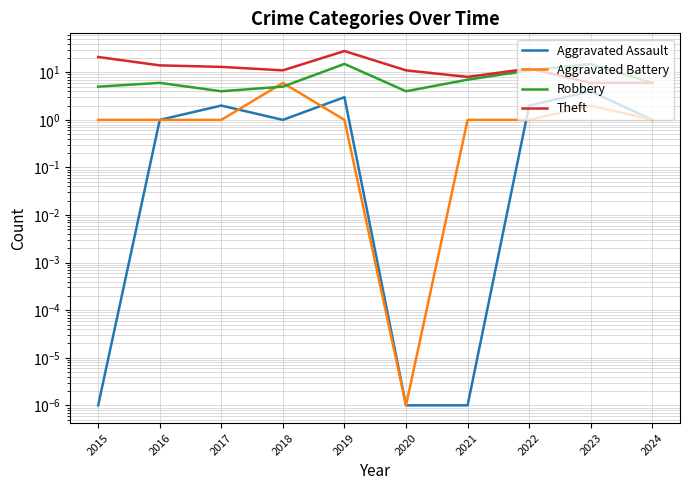

What value does the Robbery series have at 2024?

6.0